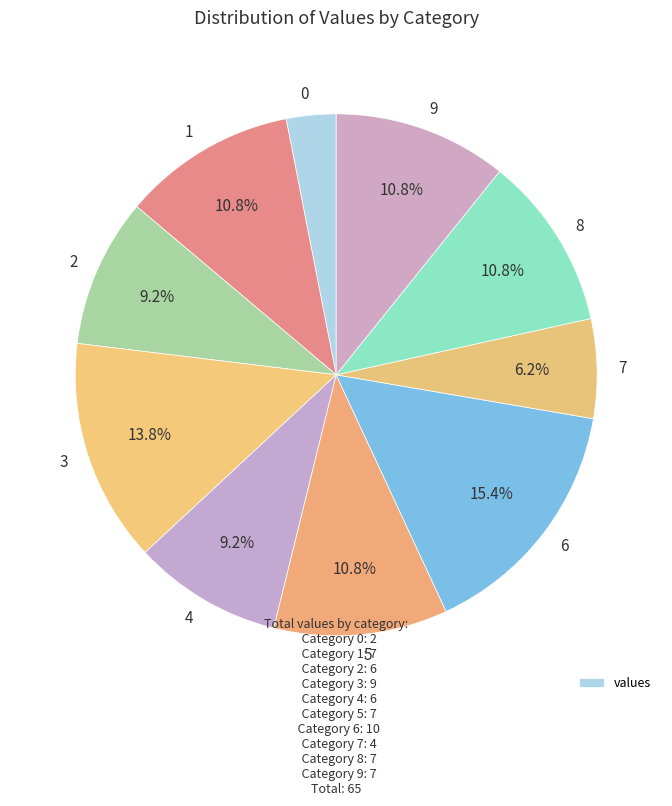

Does any single category account for the majority?

No